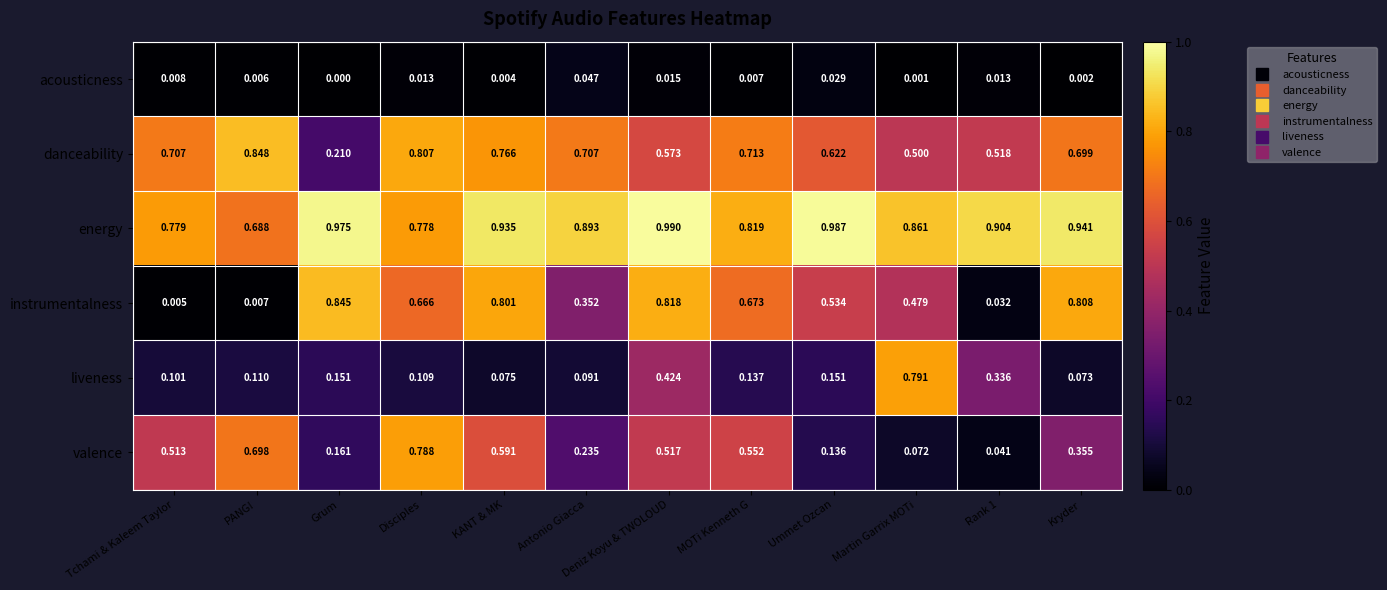

What is the total value across all series at Rank 1?

1.8